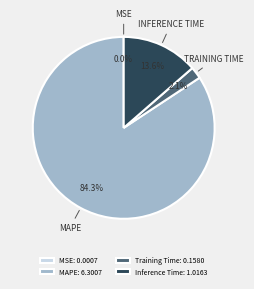

What is the total percentage of Training Time: 0.1580 and Inference Time: 1.0163?

15.7%